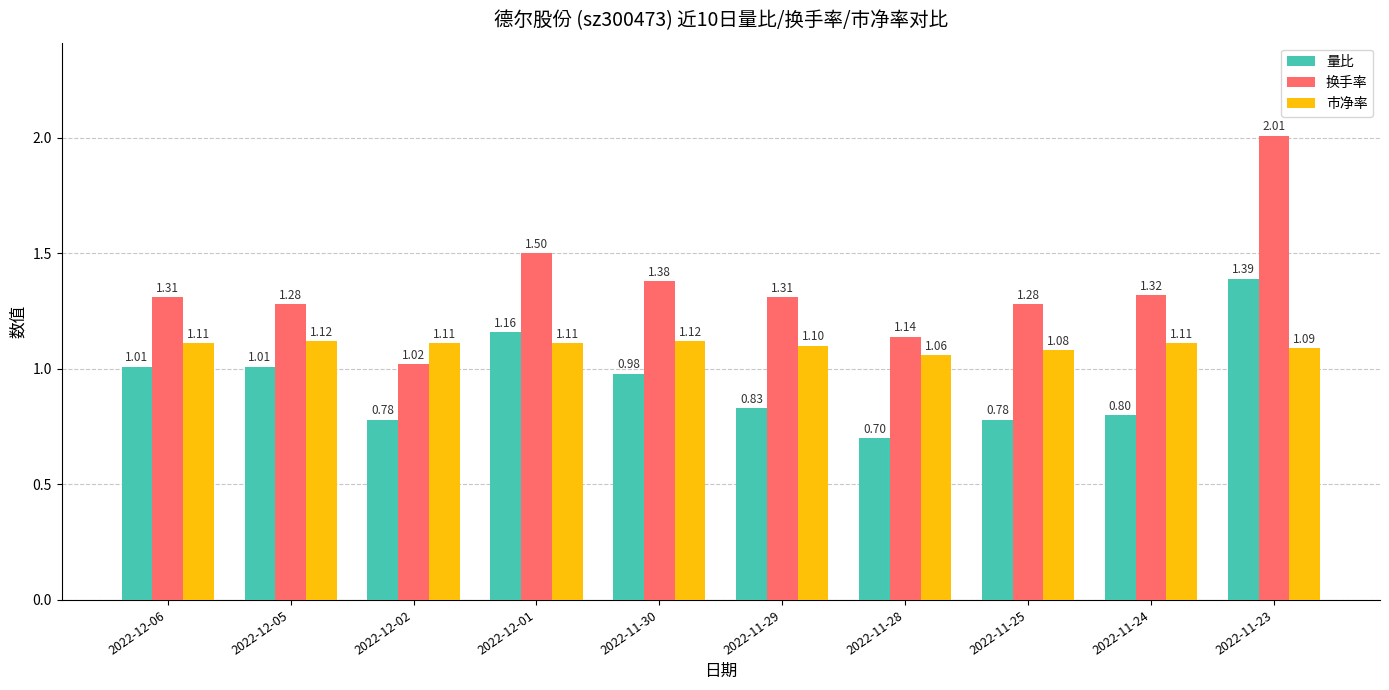

At how many categories does at least one series exceed 1?

10